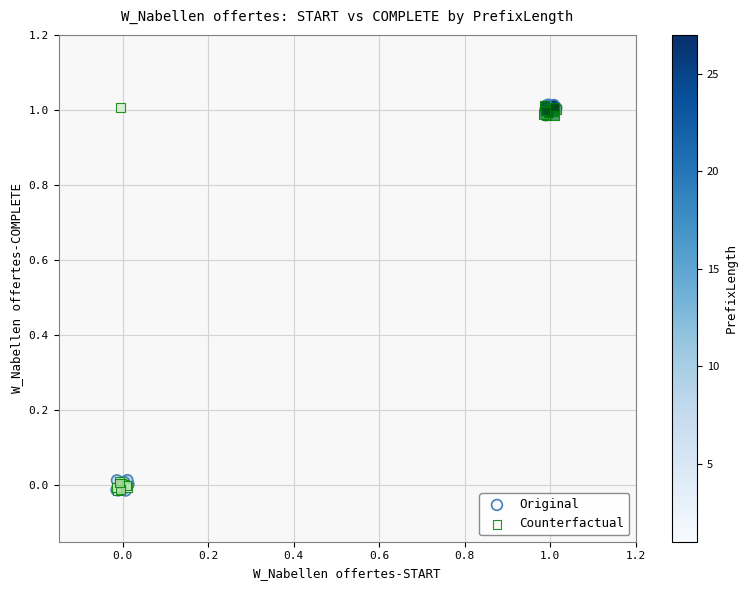

What are all the series names shown in the legend?

Original, Counterfactual